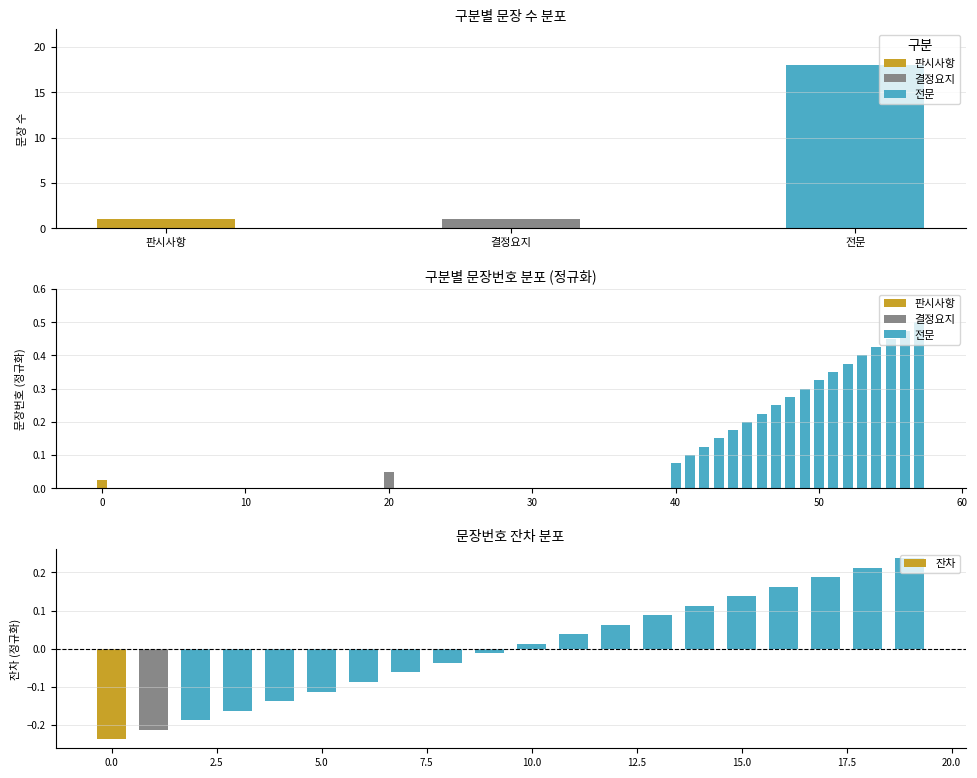

What is the minimum value shown in the chart?

-0.2